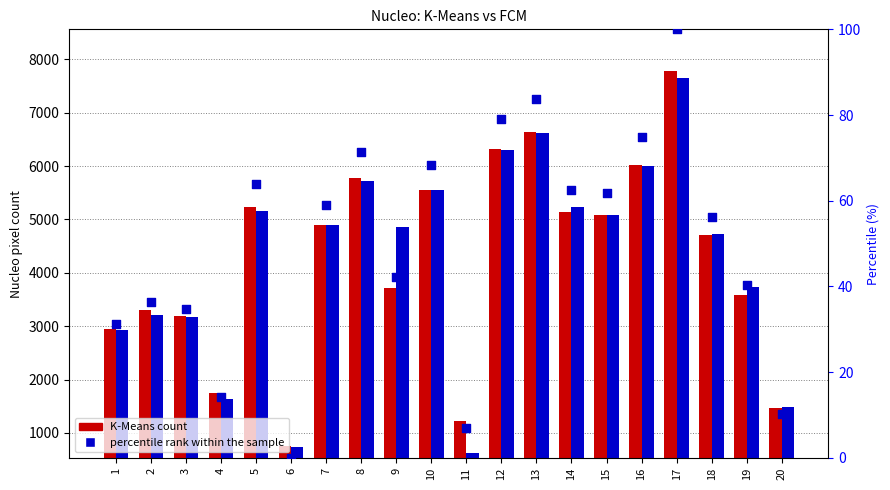

Which series reaches the minimum Y coordinate?

percentile rank within the sample